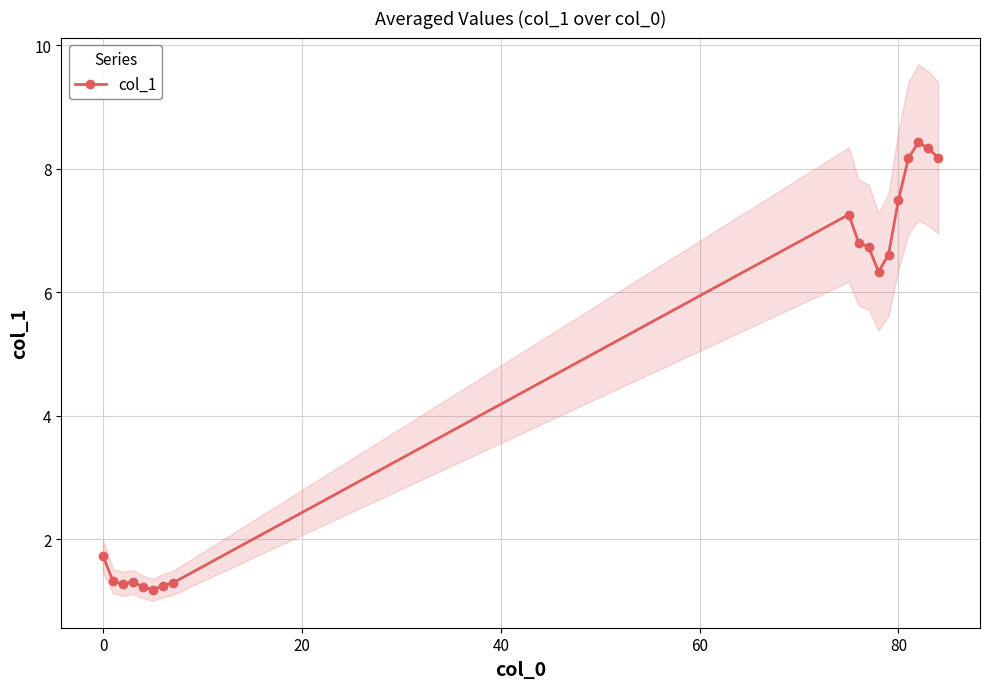

What is the minimum value shown in the chart?

1.2